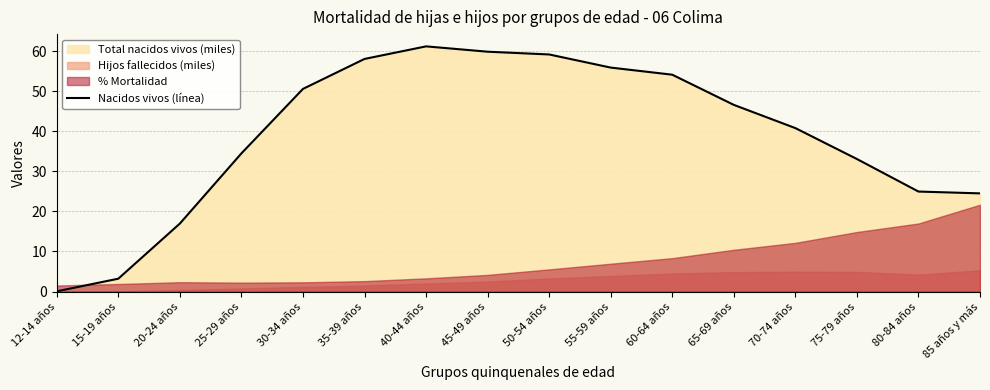

What is the label of the 16th point from the left?

85 años y más